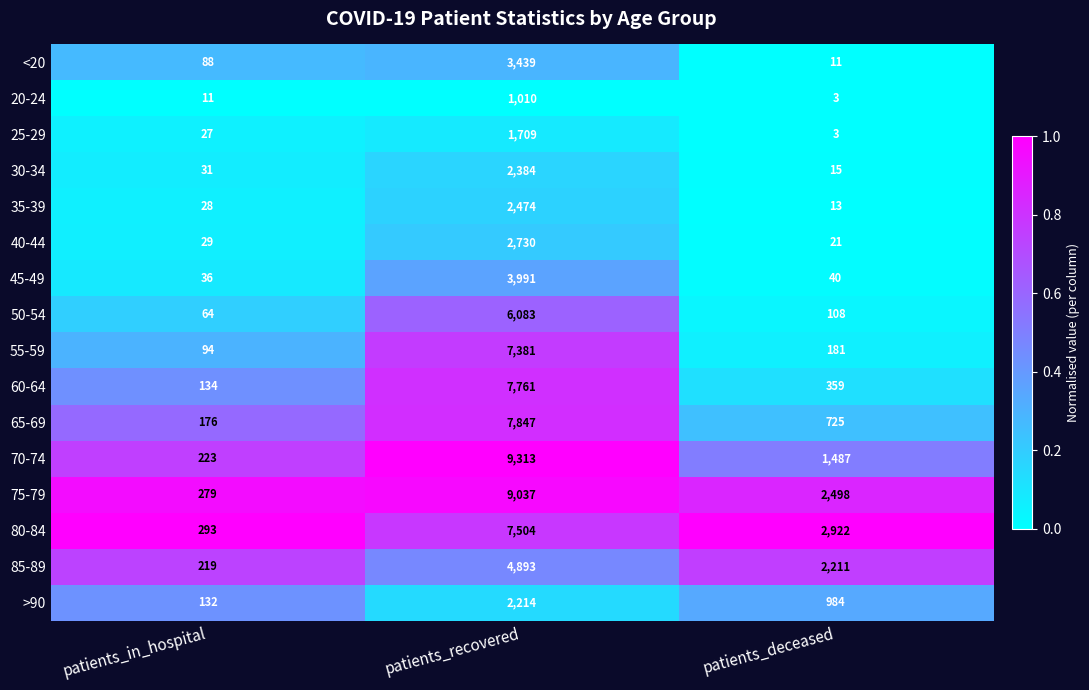

Which series changed the most between patients_in_hospital and patients_deceased?

80-84